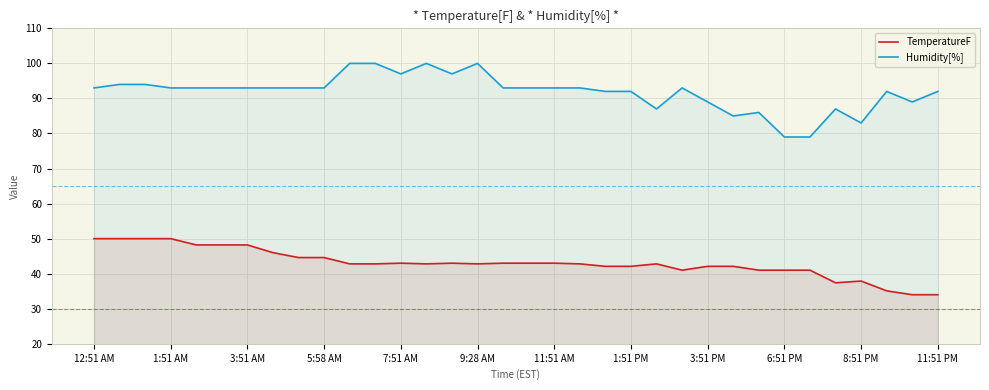

Which series has the widest spread of values?

Humidity[%]